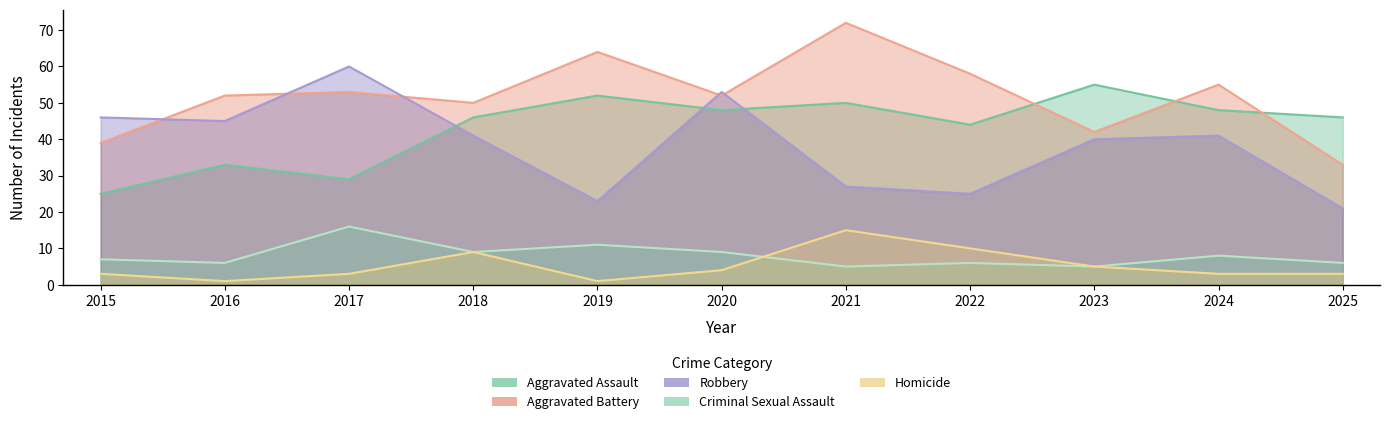

True or false: Homicide has more than 2 interior local peaks.

False